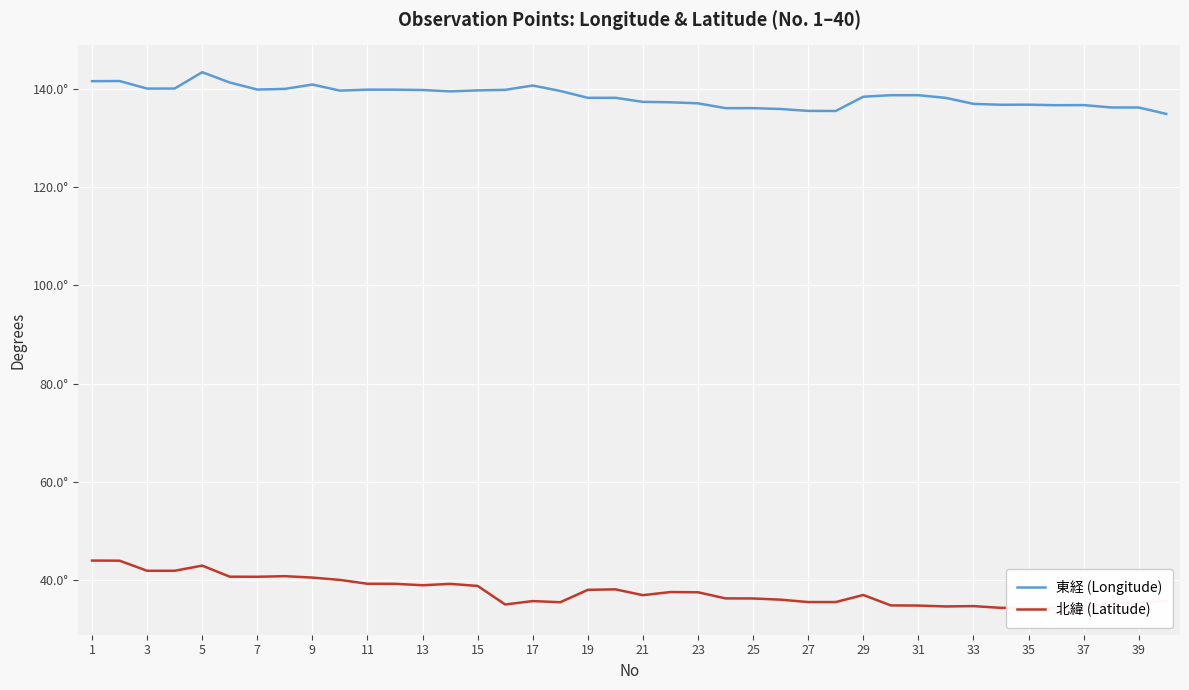

True or false: 北緯 (Latitude) has more than 1 points higher than both neighbors.

True